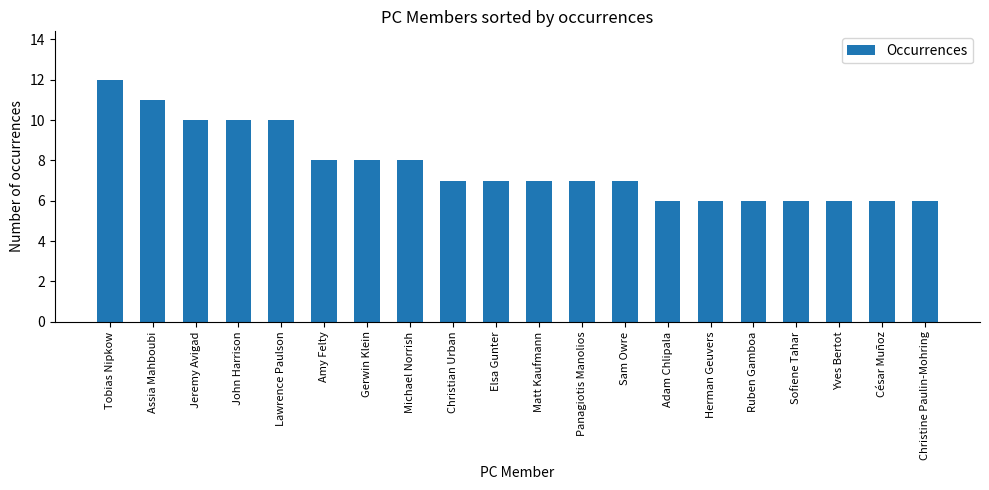

What is the average value?

8